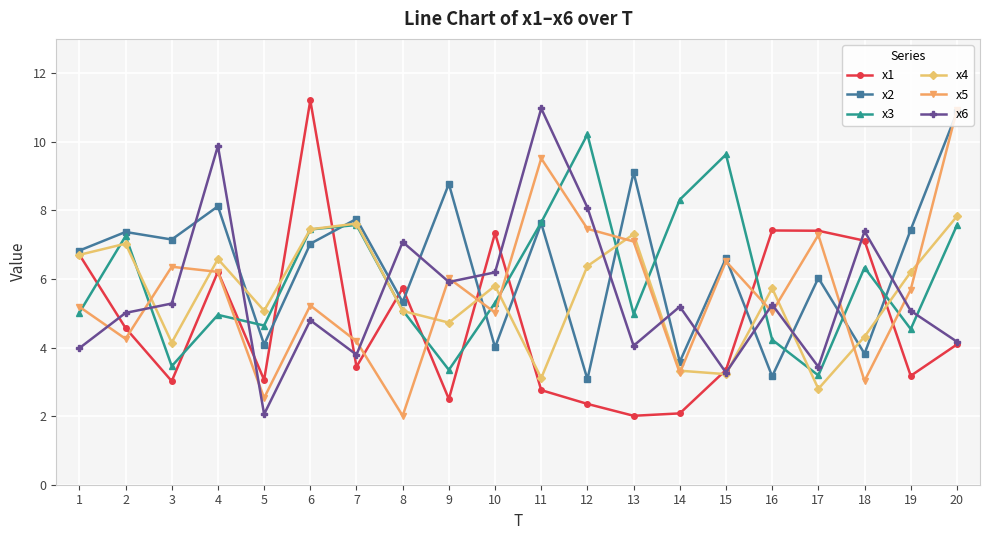

At which category is the sum across all series the highest?

20